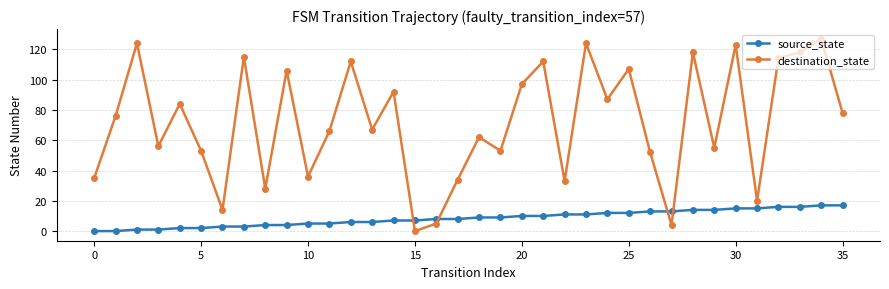

Which series has the largest range (max minus min)?

destination_state